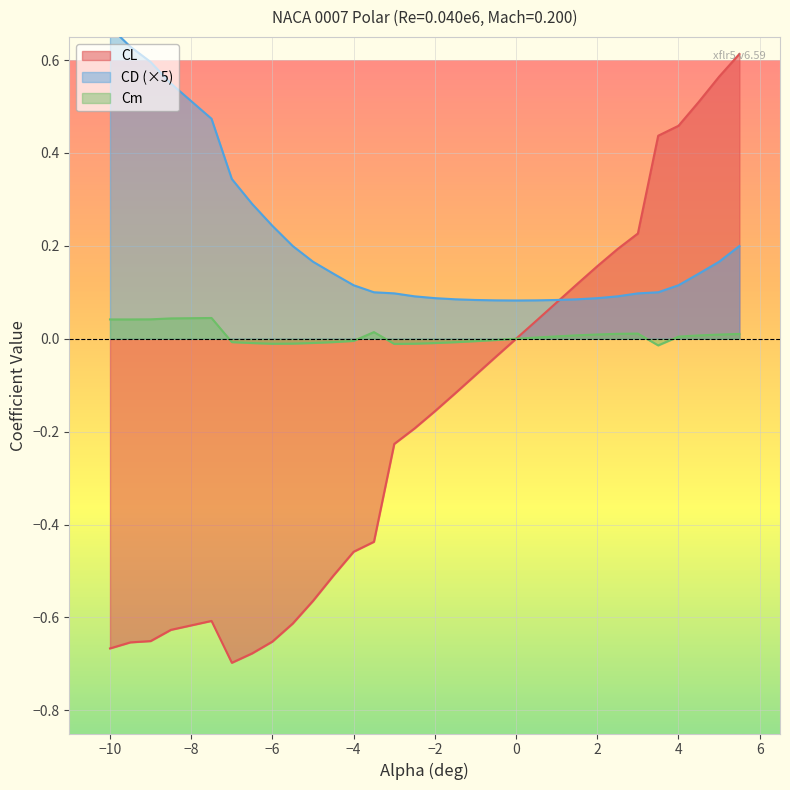

Which series has the largest total across all categories?

CD